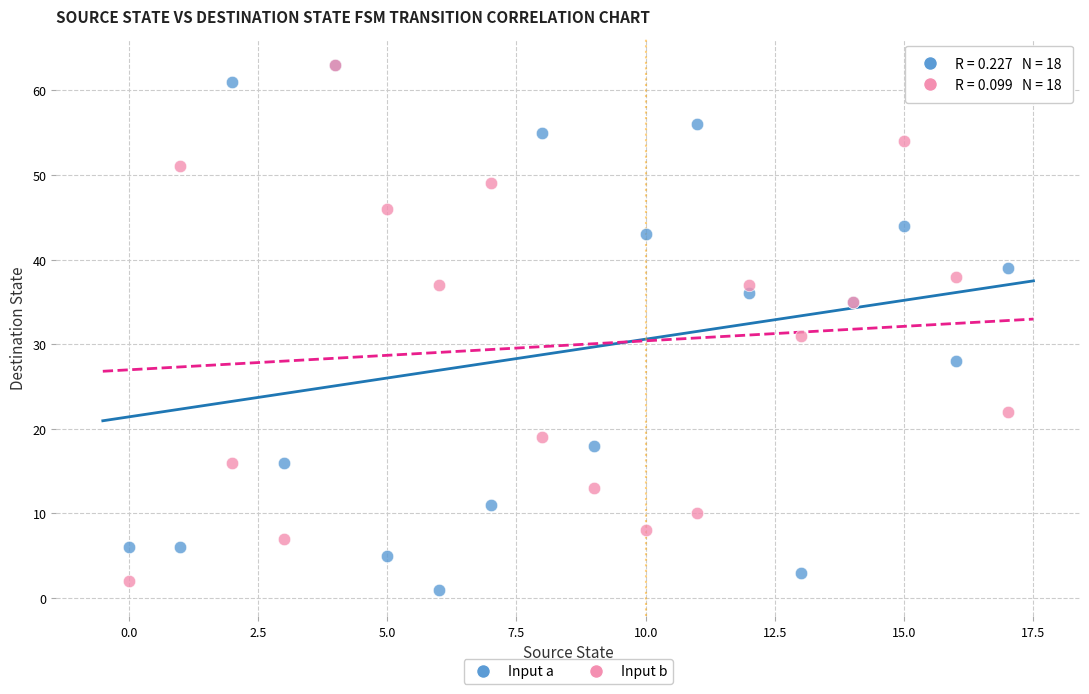

What are all the series names shown in the legend?

Input a, Input b